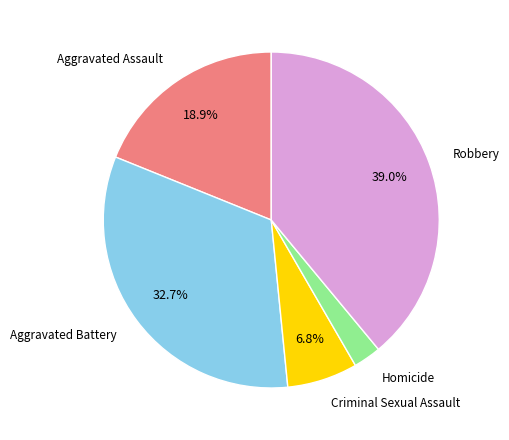

True or false: Homicide accounts for 3% of the total.

True